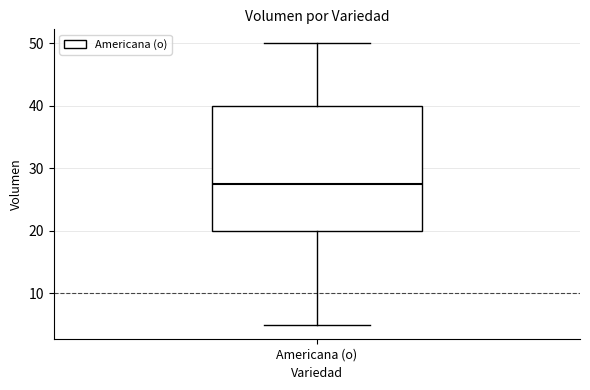

Read this box plot against the y-axis: the position of the median line, the range covered by the box, and the ends of both whiskers. The values are not printed on the chart, so give them approximately, as read against the axis.

median 28, box 20 to 40, whiskers 5 to 50